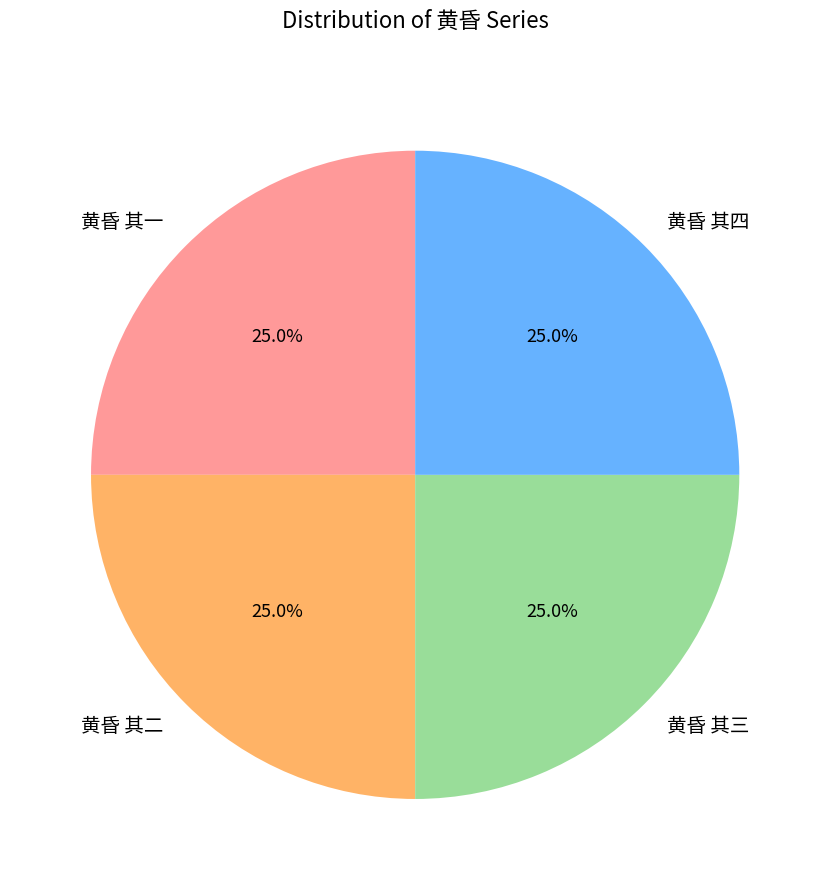

How many slices are in this pie chart?

4